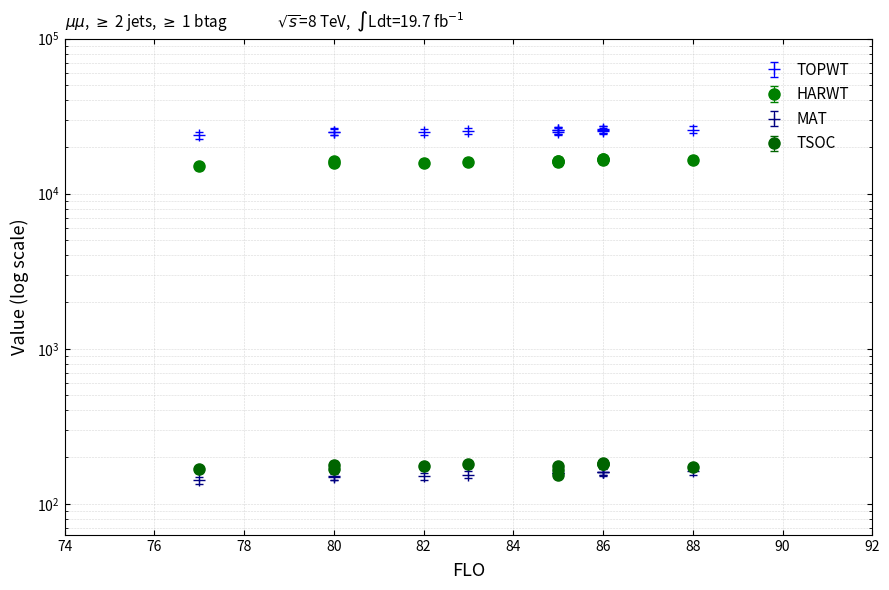

What is the spread (max minus min) of values at 80?

24926.0